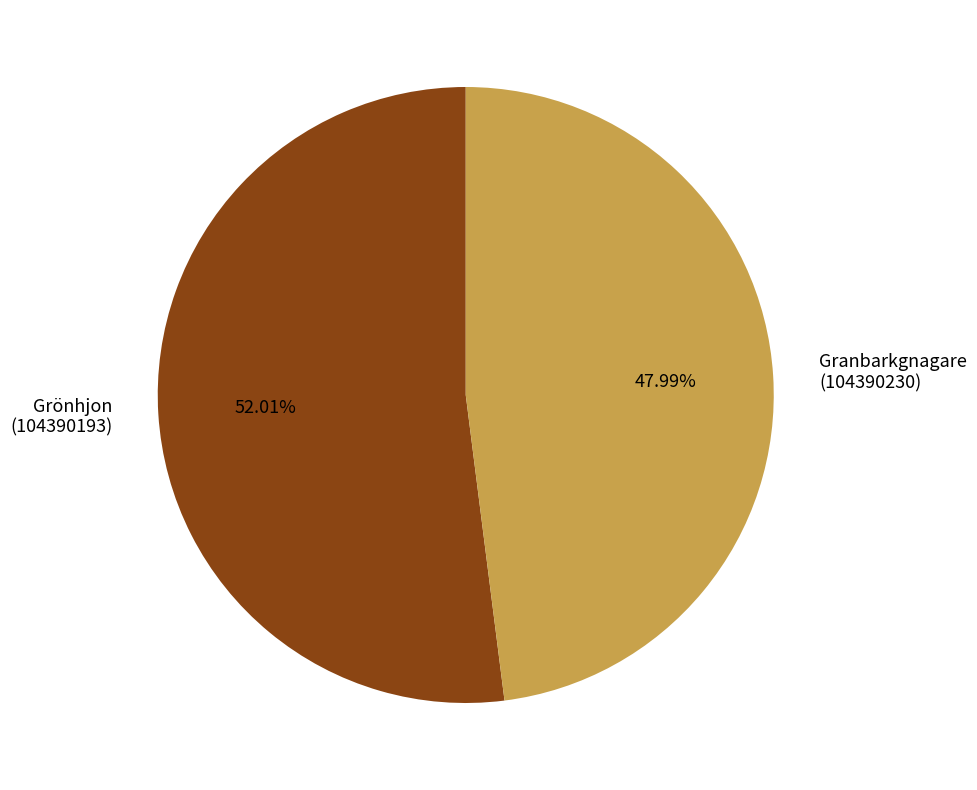

Which slice is the largest?

Grönhjon (104390193)